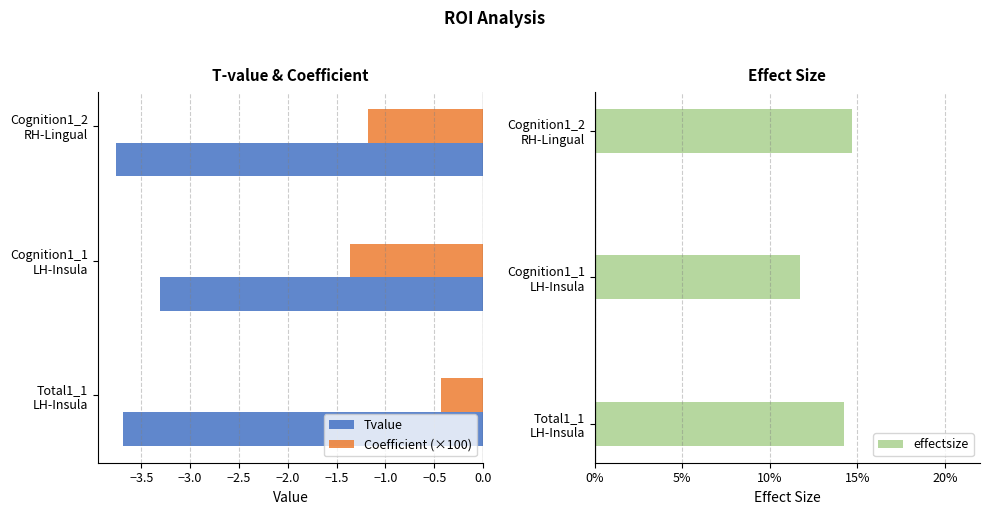

What is the average value of the Coefficient (×100) series?

-1.0